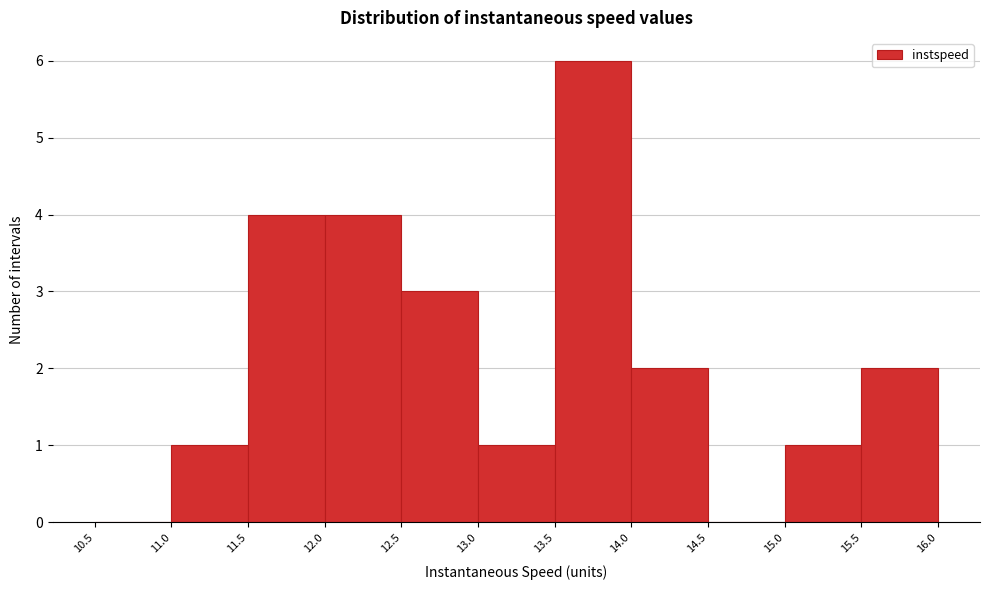

Reading left to right, list every bar in this chart as the range it spans on the x-axis followed by its height. The values are not printed on the chart, so give them approximately, as read against the axis.

10.5 to 11.0: 0
11.0 to 11.5: 1
11.5 to 12.0: 4
12.0 to 12.5: 4
12.5 to 13.0: 3
13.0 to 13.5: 1
13.5 to 14.0: 6
14.0 to 14.5: 2
14.5 to 15.0: 0
15.0 to 15.5: 1
15.5 to 16.0: 2